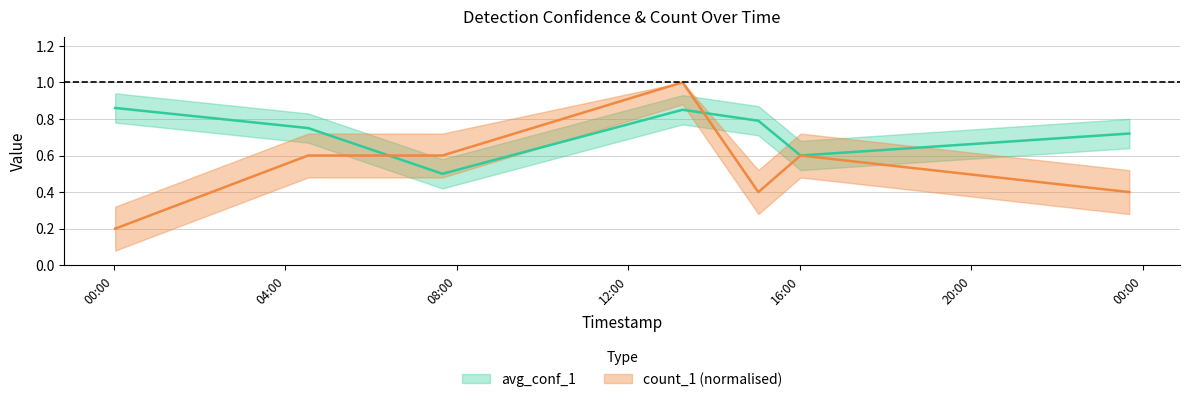

What is the sum of all avg_conf_1 values?

5.1